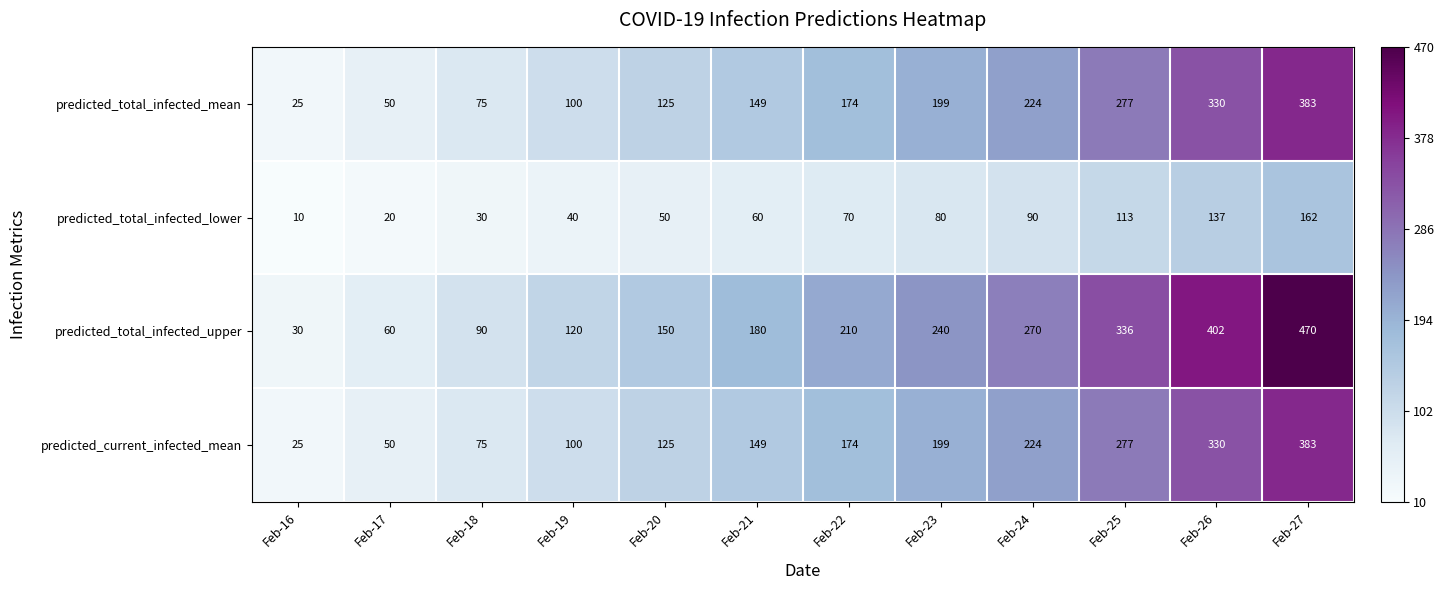

What is the spread (max minus min) of values at Feb-25?

223